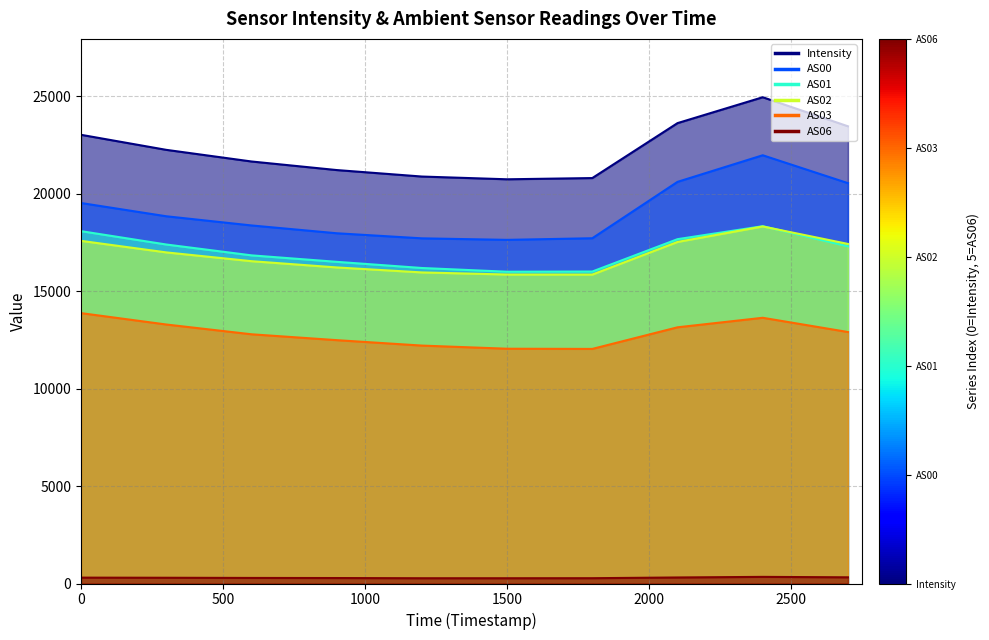

At 1688262306, list the series in order from smallest to largest.

Intensity, AS00, AS01, AS02, AS06, AS03